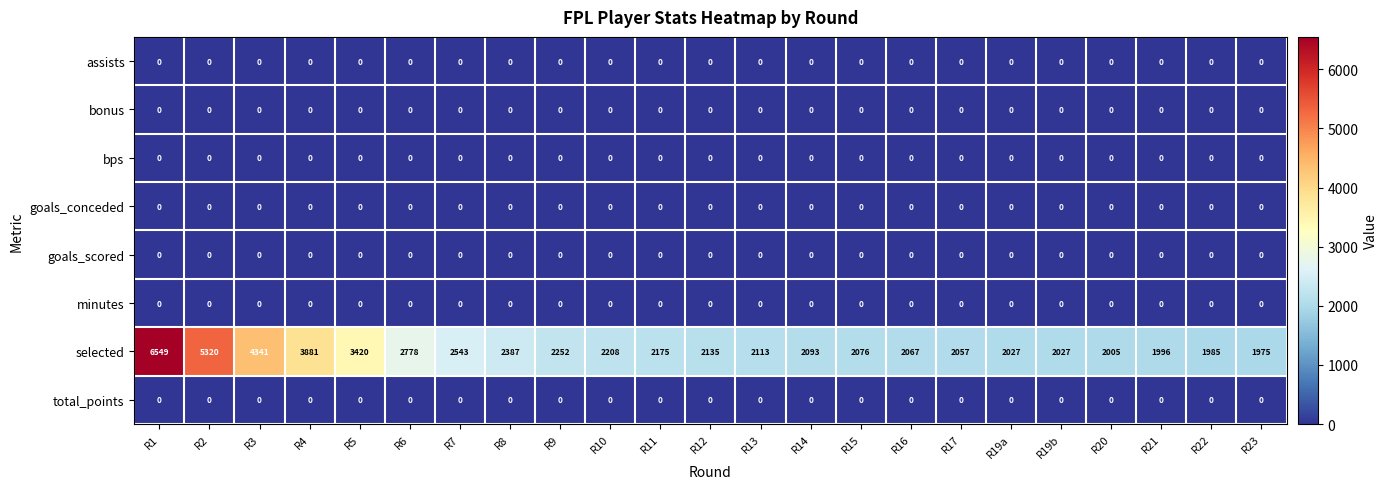

What is the spread (max minus min) of values at R9?

2252